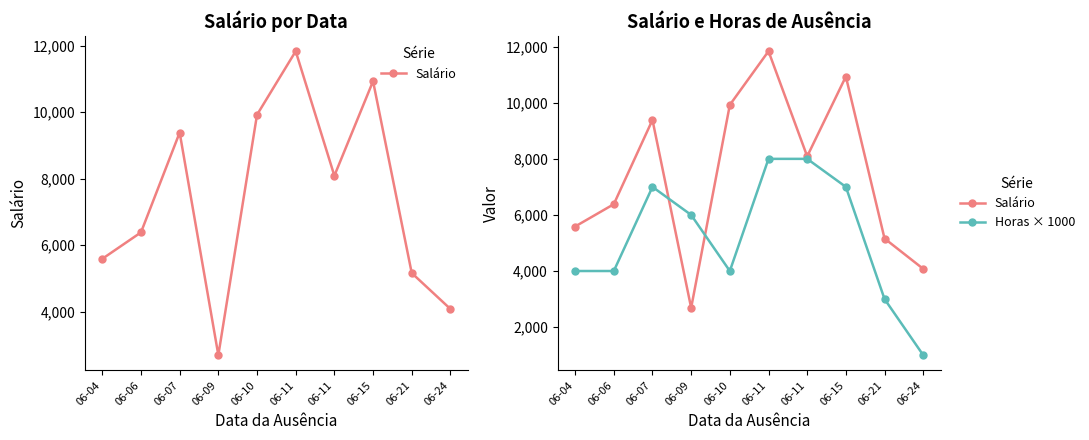

At which label does Horas × 1000 first exceed 6000?

06-07